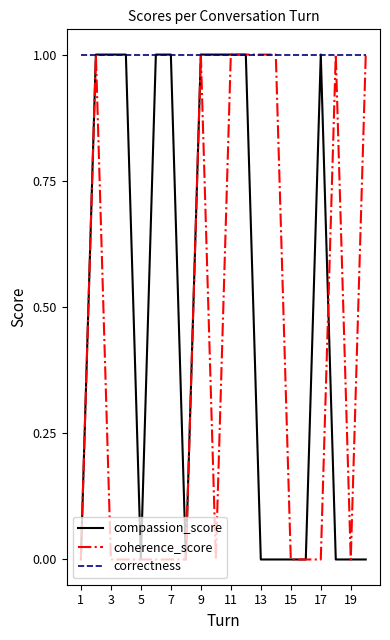

Rank the series by their average value, from highest to lowest.

correctness, compassion_score, coherence_score